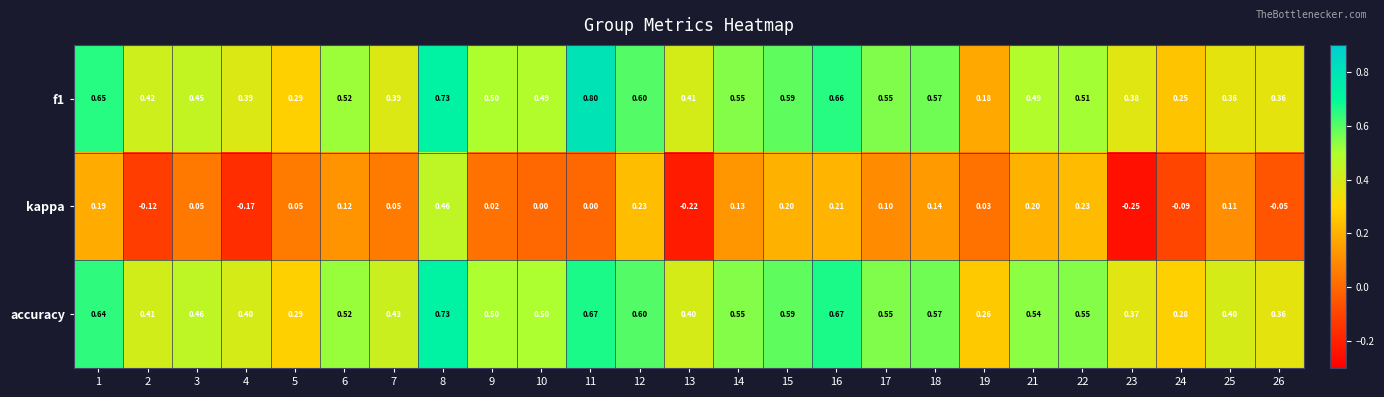

Which series has the largest range (max minus min)?

kappa